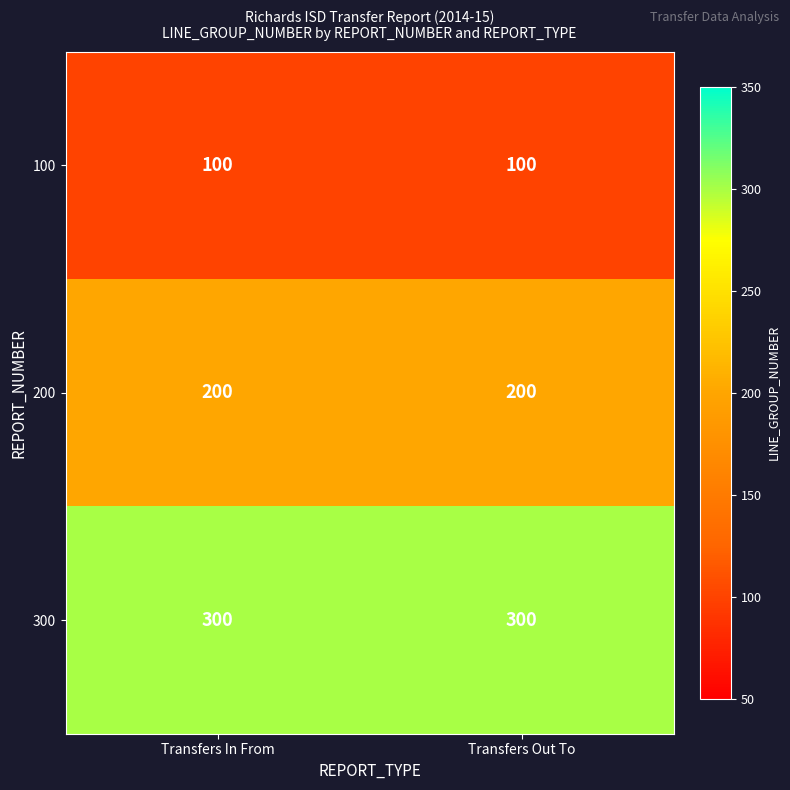

Reading left to right, transcribe all the data shown in this chart.

100: 100	100
200: 200	200
300: 300	300